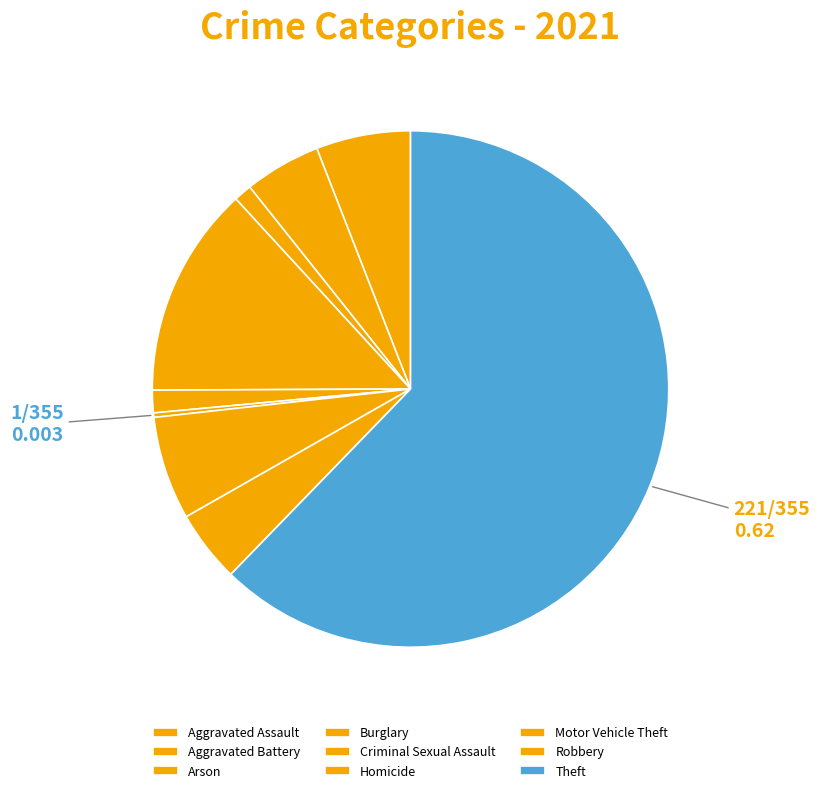

Rank the categories by value from highest to lowest.

Theft, Burglary, Motor Vehicle Theft, Aggravated Assault, Aggravated Battery, Robbery, Criminal Sexual Assault, Arson, Homicide